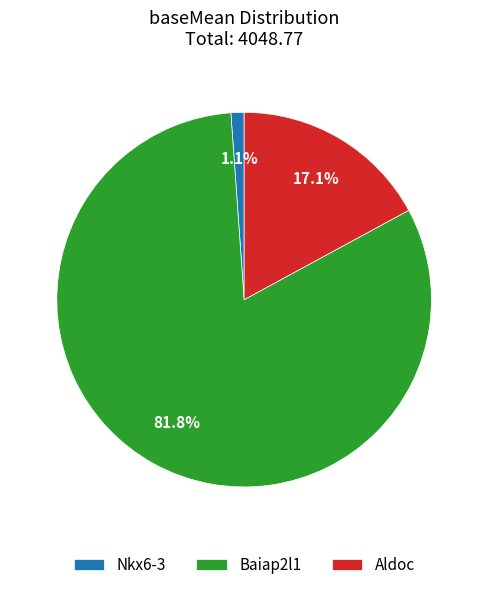

The Baiap2l1 slice represents 72% of the pie. True or false?

False